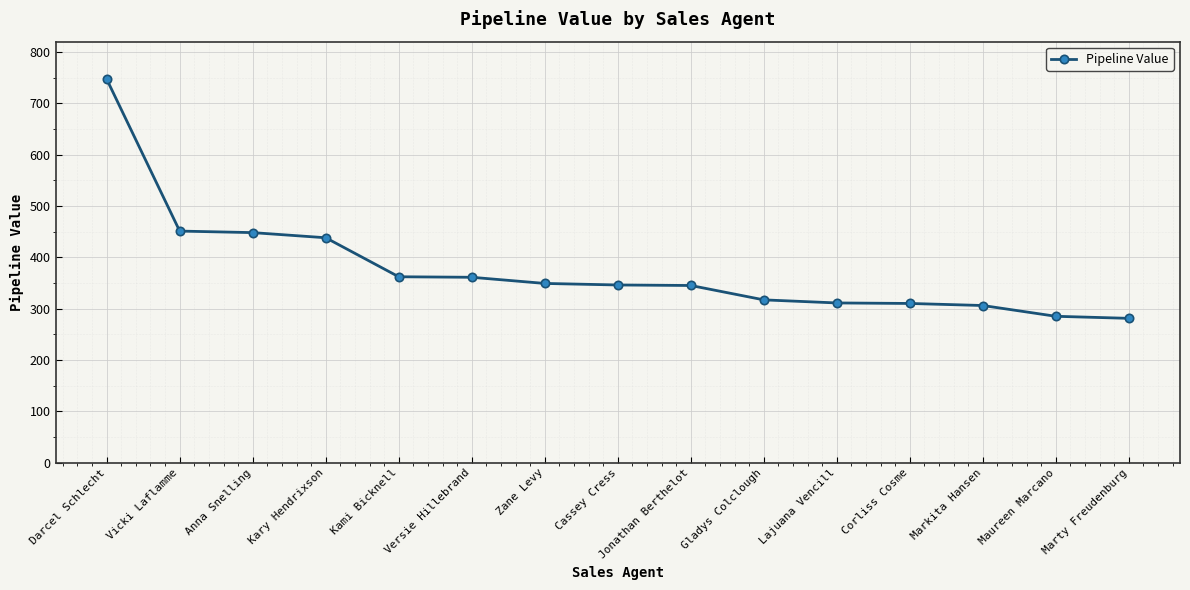

How many series are shown in this chart?

1